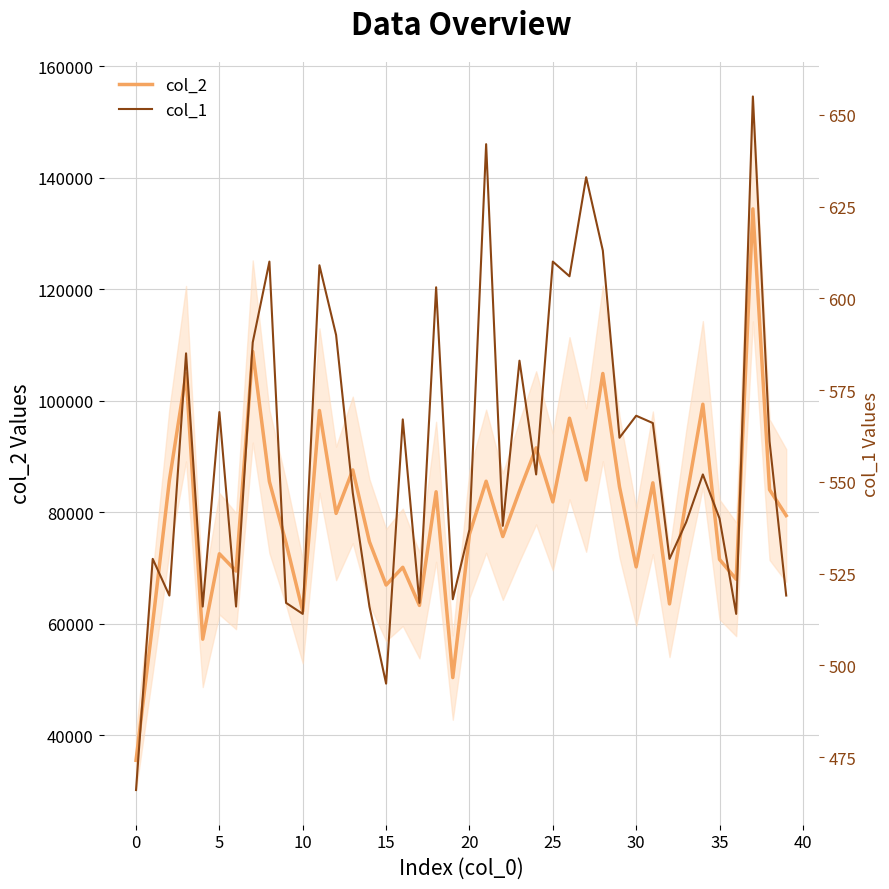

What is the approximate value of col_2 at 22, to the nearest 50?

75650